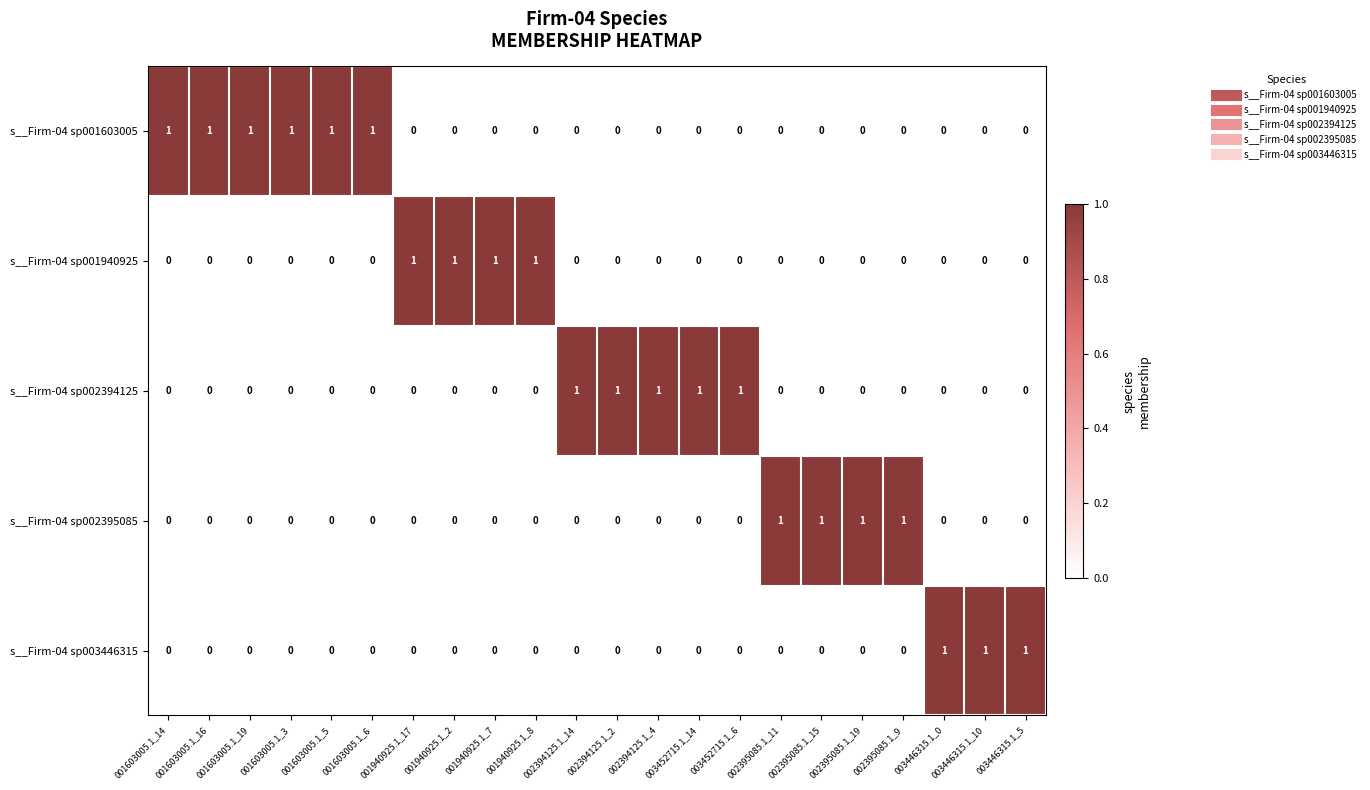

At how many categories does at least one series exceed 0?

22